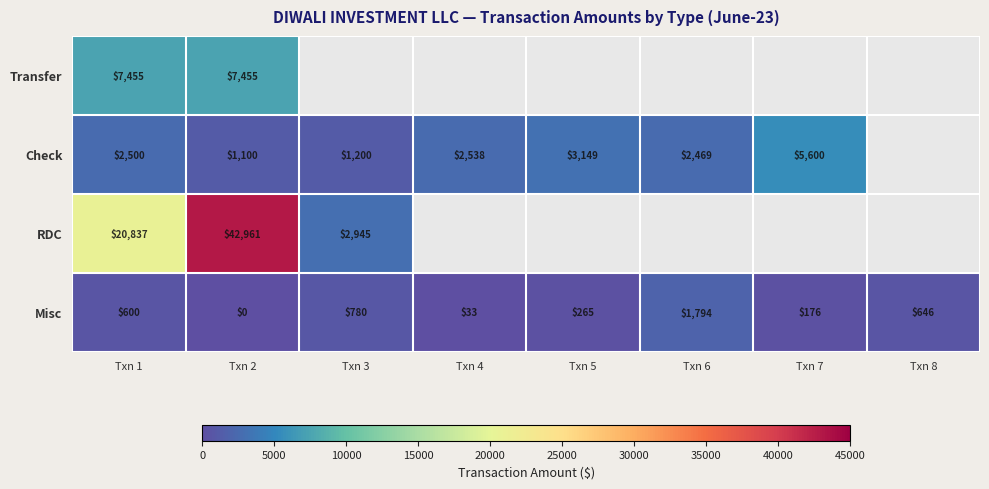

Between Txn 5 and Txn 6, which is larger?

Txn 6